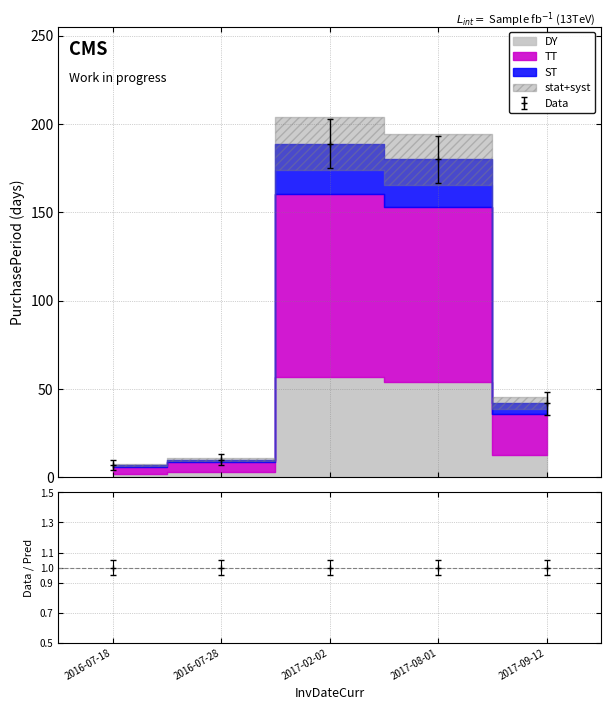

Which category has the lowest value across all series?

2016-07-18